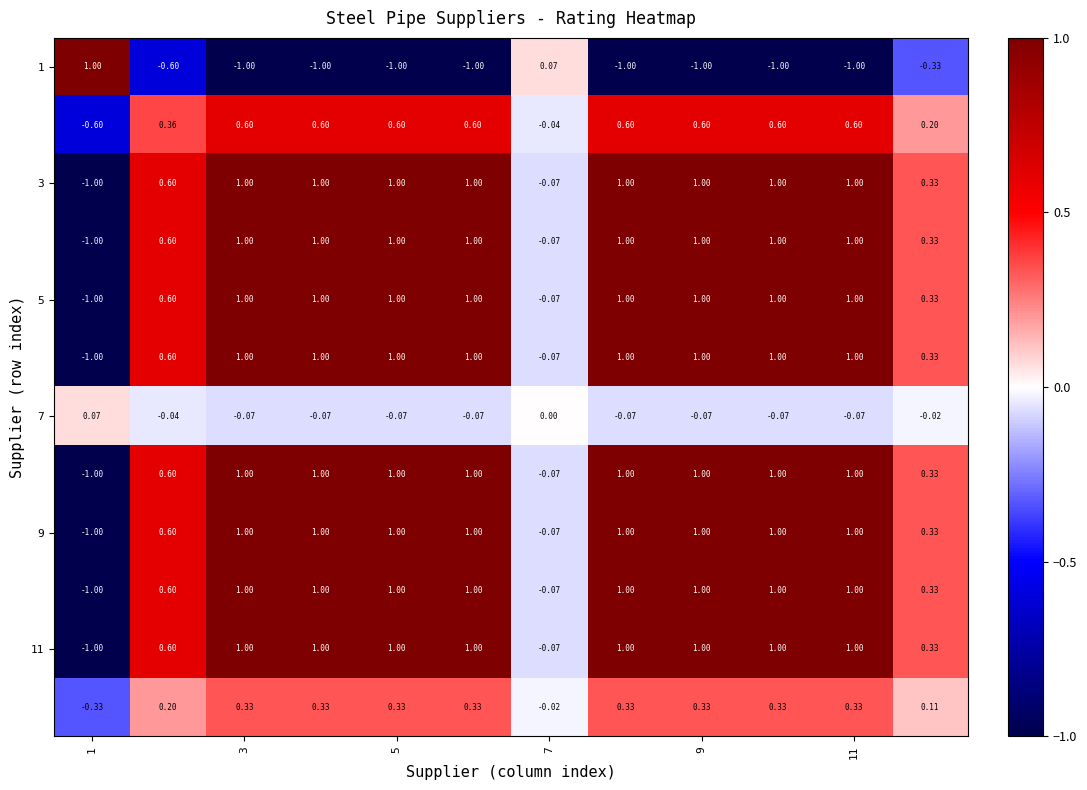

Count the number of categories in the chart.

12